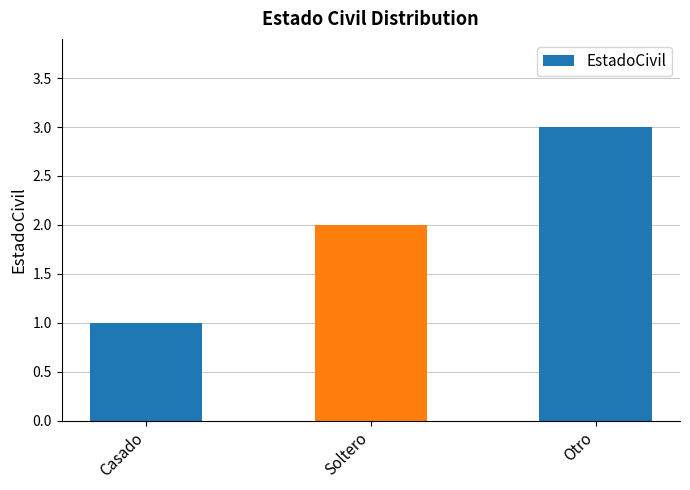

The value at Soltero is 2. True or false?

True